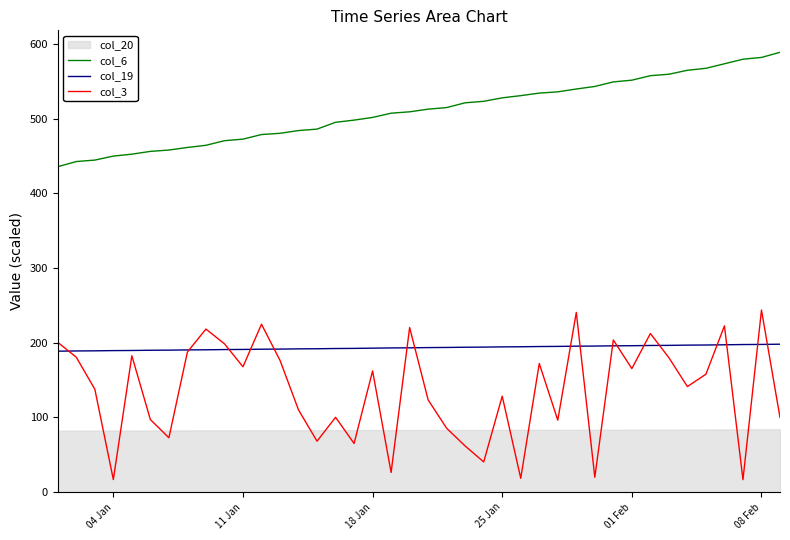

What is the maximum value for col_19?

198.1